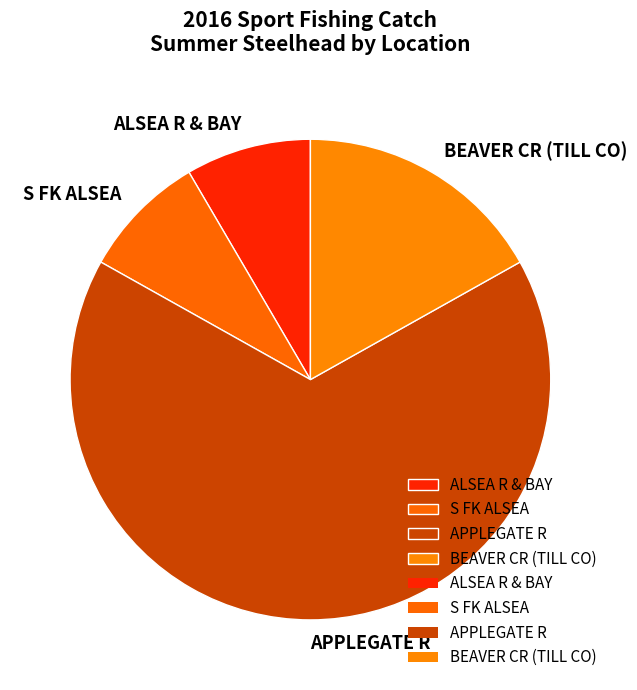

True or false: BEAVER CR (TILL CO) accounts for 3% of the total.

False